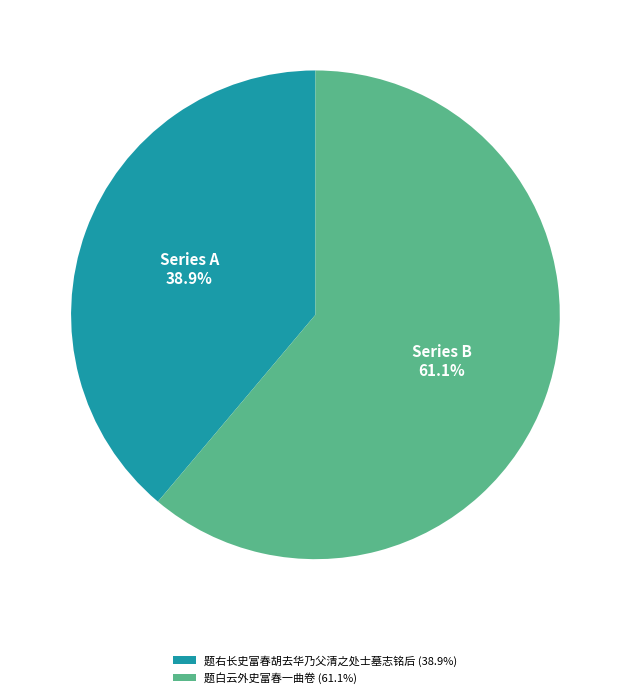

Is there any slice that represents more than half of the pie?

Yes